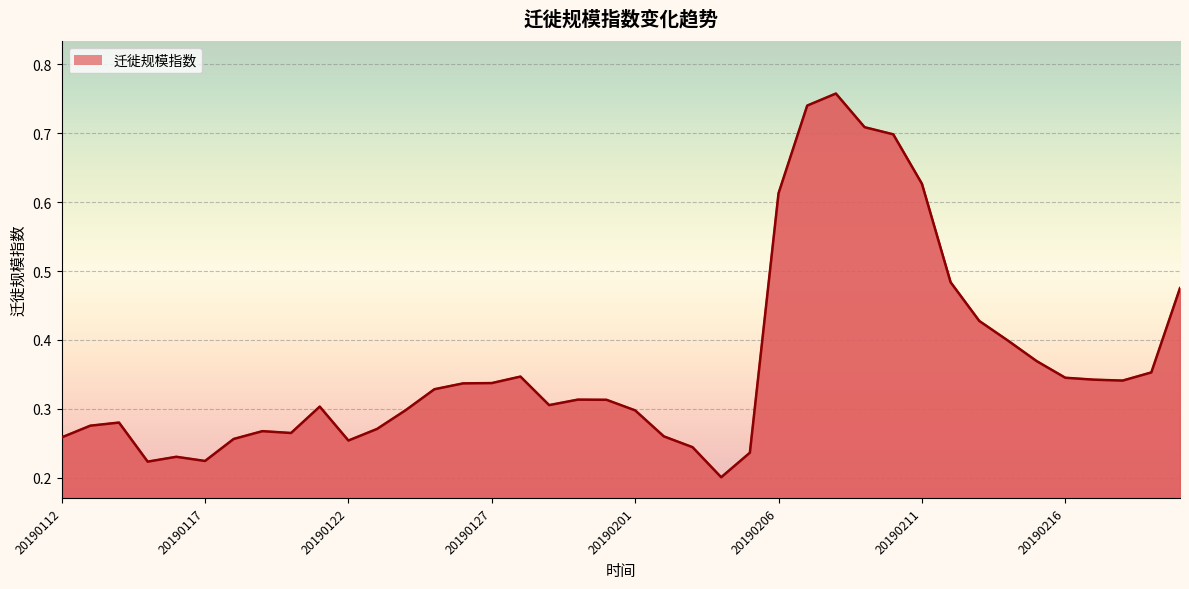

How many lines are shown in the chart?

1